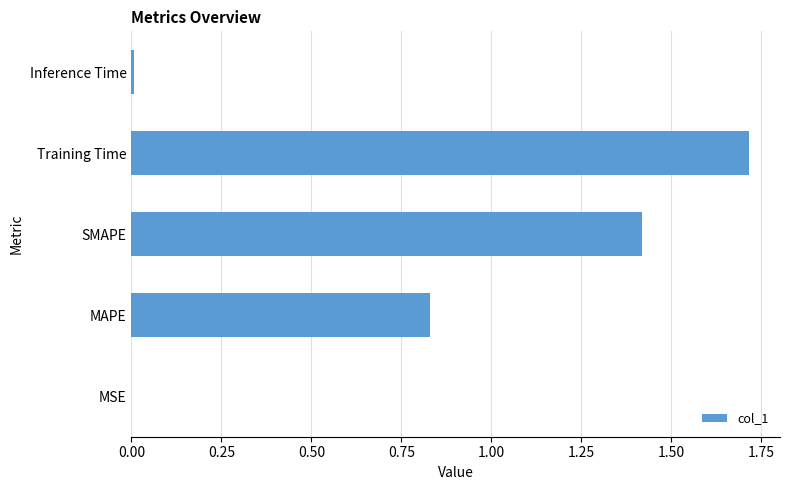

Is it true that the value at SMAPE is 1.0?

False